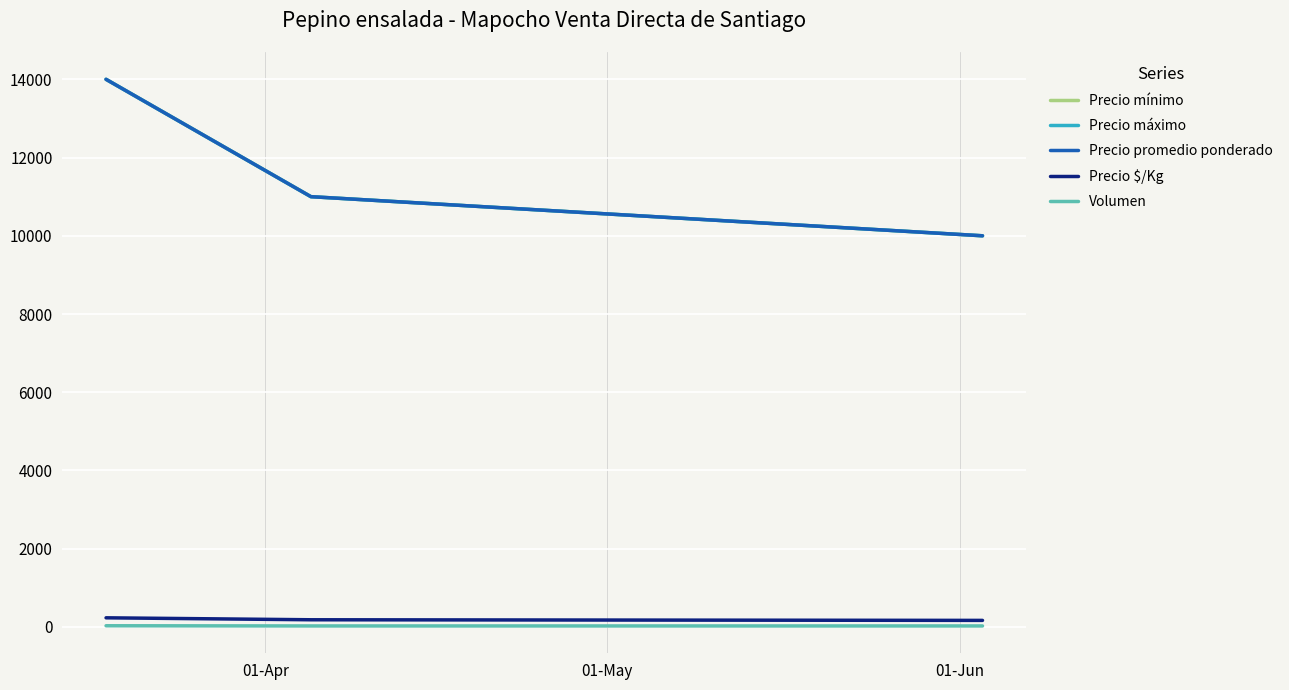

Is this an area chart (filled region under the line)?

No